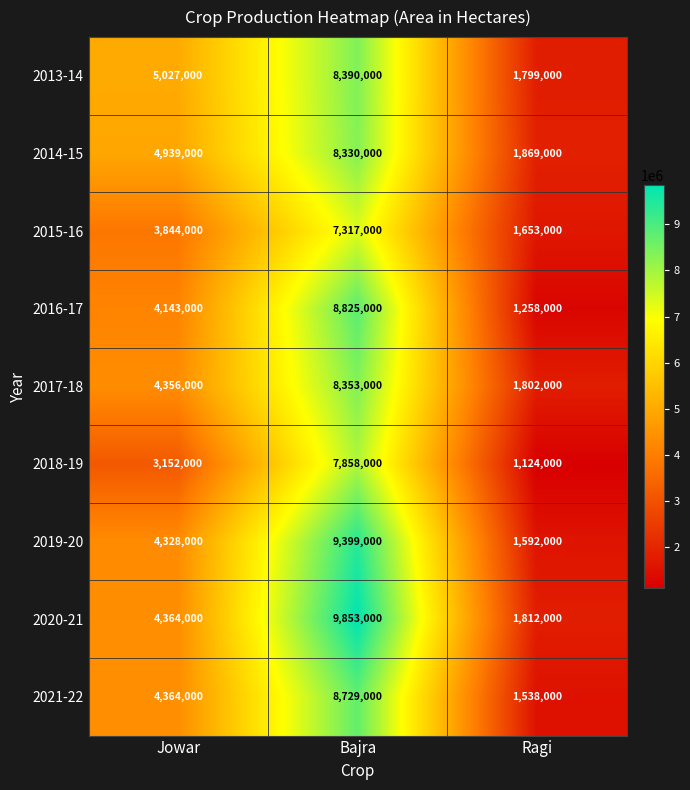

List the series in order of their peak value, highest first.

2020-21, 2019-20, 2016-17, 2021-22, 2013-14, 2017-18, 2014-15, 2018-19, 2015-16